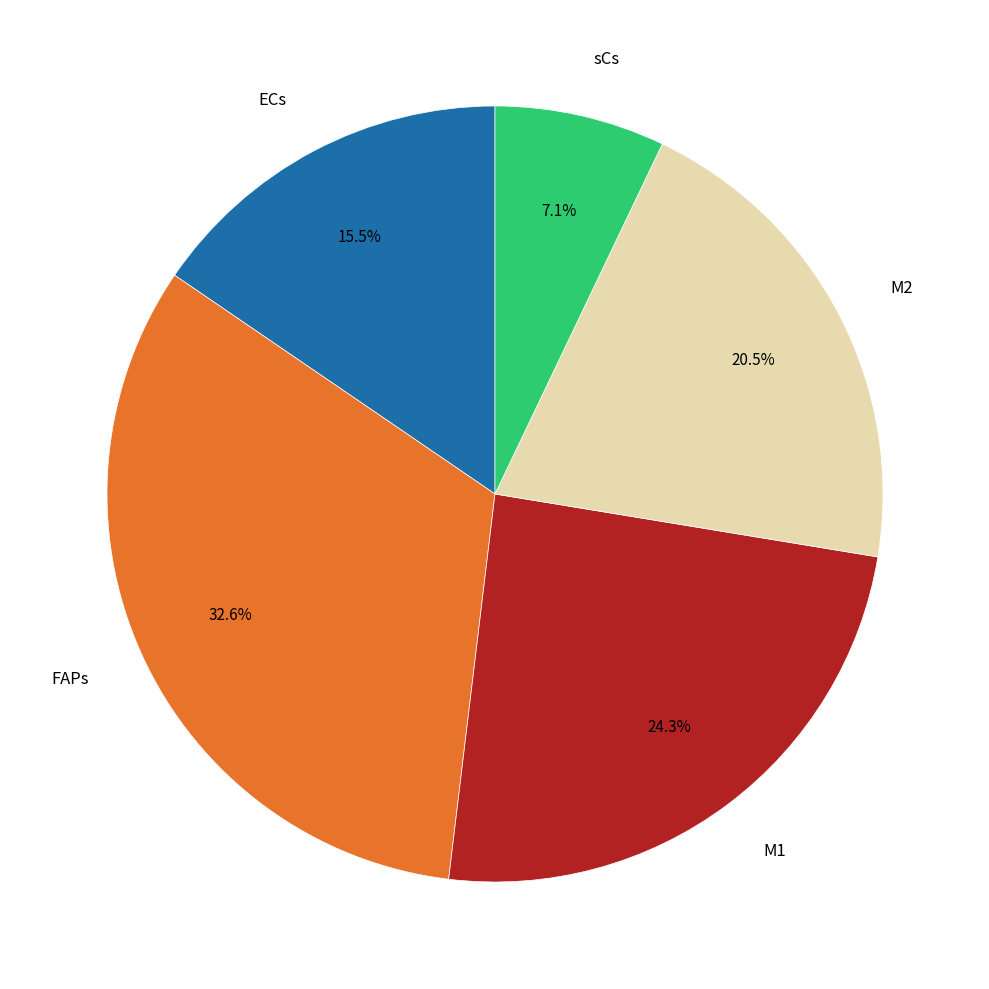

Is there any slice that represents more than half of the pie?

No